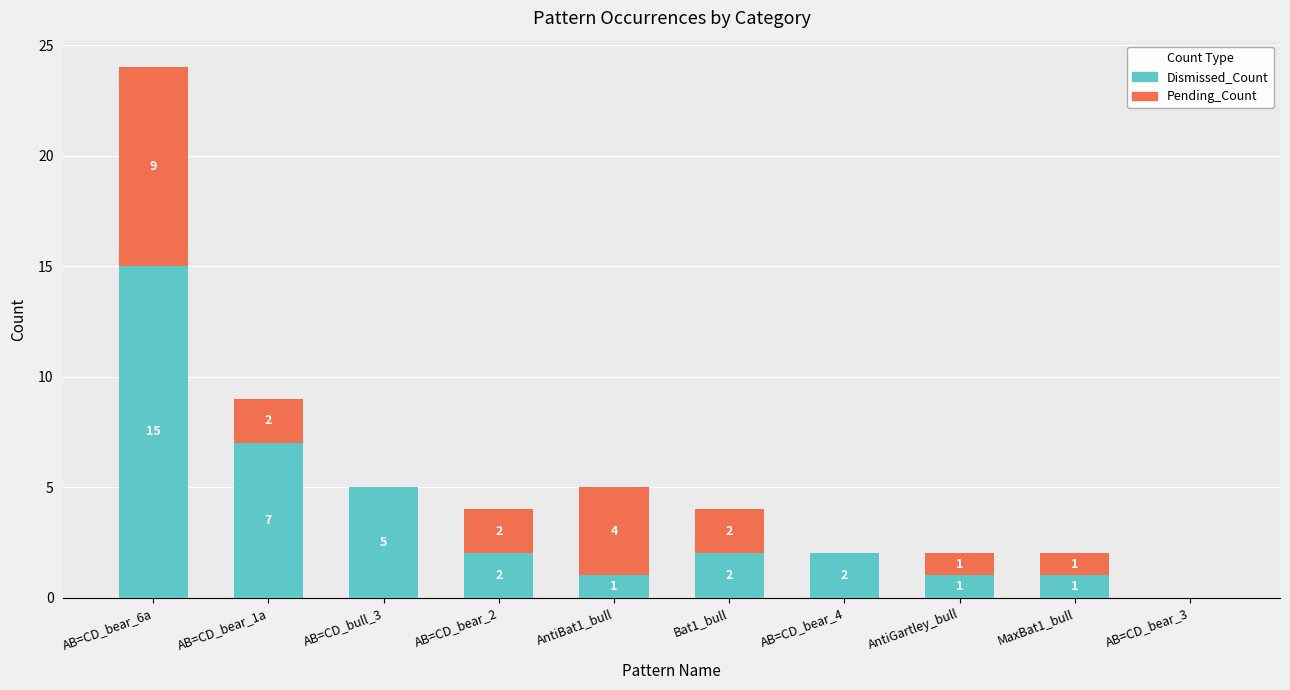

At which category is the sum across all series the highest?

AB=CD_bear_6a